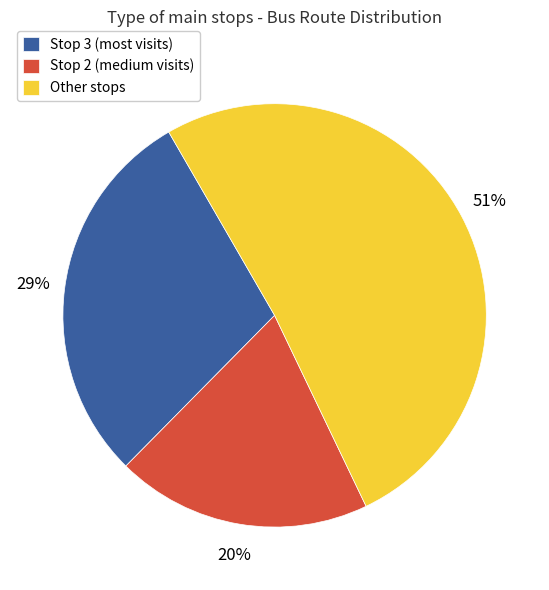

Rank the categories by value from lowest to highest.

Stop 2 (medium visits), Stop 3 (most visits), Other stops